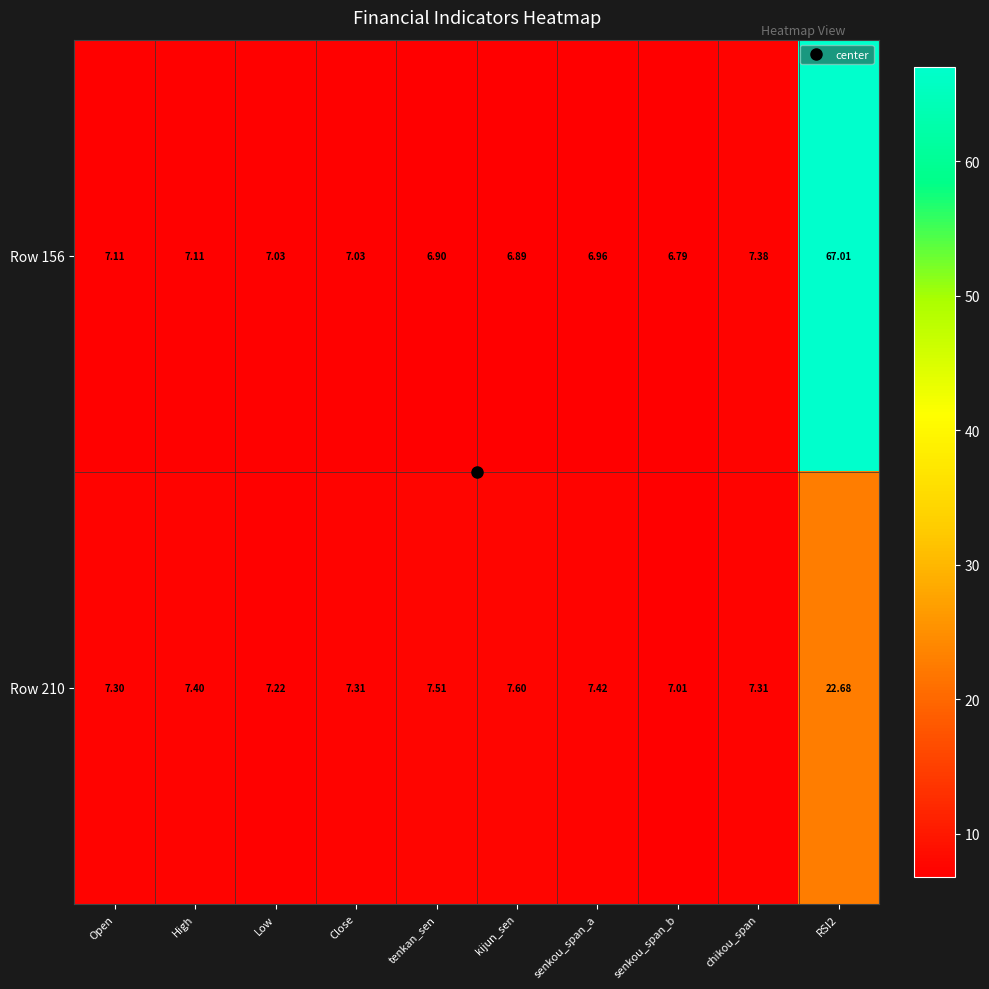

Where does the Row 156 series first go above 7?

Open